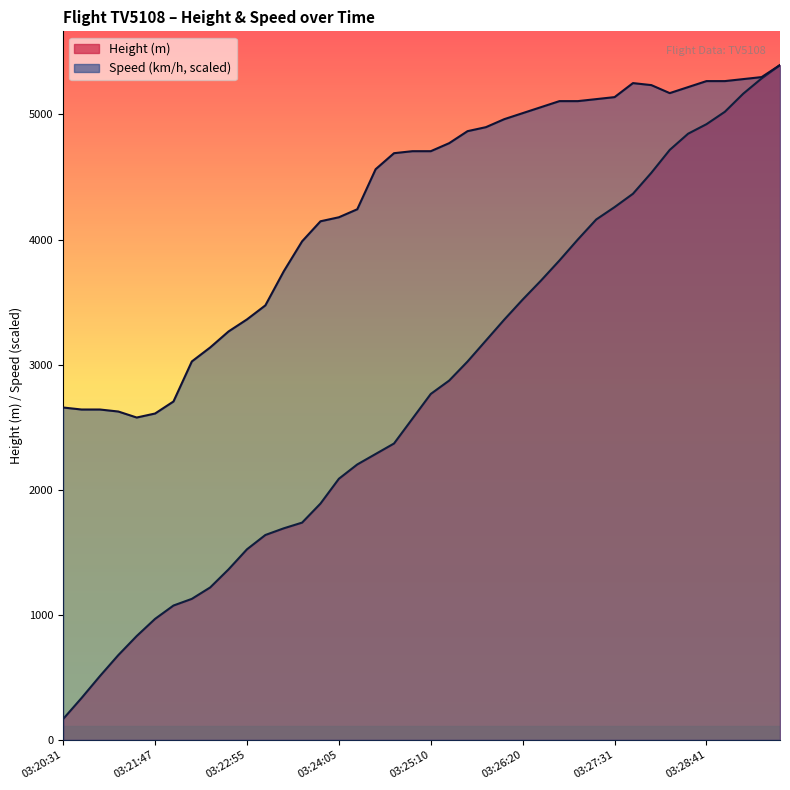

Reading left to right, what are all the values shown in this chart?

Height: 167.6	335.3	510.5	678.2	830.6	967.7	1074.4	1127.8	1219.2	1364.0	1524.0	1638.3	1691.6	1737.4	1889.8	2087.9	2202.2	2286.0	2369.8	2567.9	2766.1	2872.7	3025.1	3192.8	3360.4	3520.4	3672.8	3832.9	4000.5	4160.5	4259.6	4366.3	4533.9	4716.8	4846.3	4922.5	5021.6	5166.4	5288.3	5395.0
Speed: 2657.5	2641.4	2641.4	2625.4	2577.4	2609.4	2705.5	3025.7	3137.7	3265.8	3361.8	3473.9	3746.1	3986.2	4146.3	4178.3	4242.3	4562.5	4690.6	4706.6	4706.6	4770.6	4866.7	4898.7	4962.7	5010.7	5058.8	5106.8	5106.8	5122.8	5138.8	5250.9	5234.9	5170.8	5218.9	5266.9	5266.9	5282.9	5298.9	5395.0